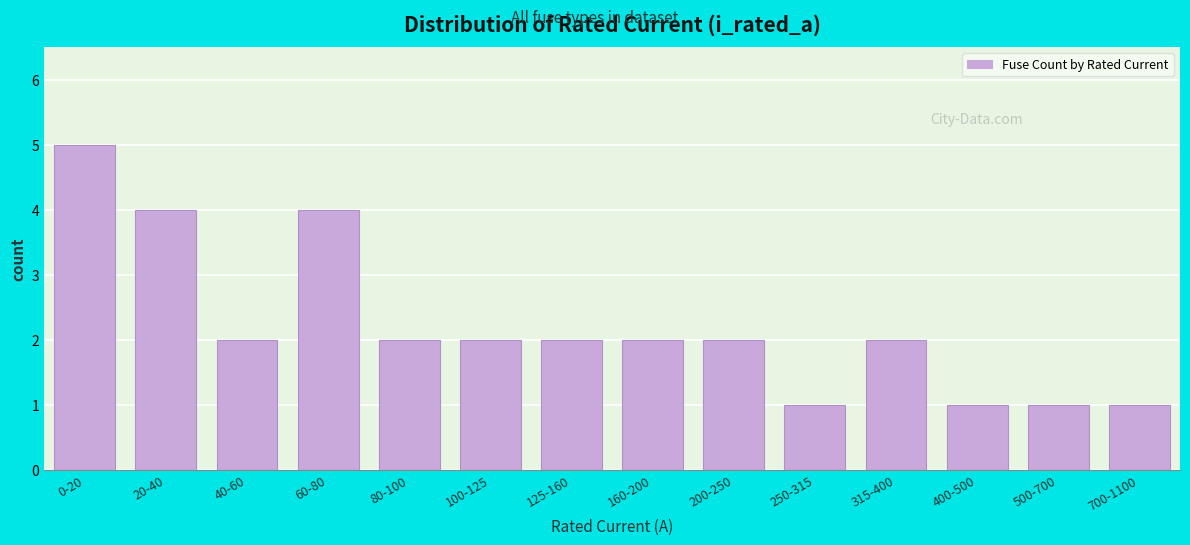

Reading left to right, list all the values displayed in this chart.

0-20=5	20-40=4	40-60=2	60-80=4	80-100=2	100-125=2	125-160=2	160-200=2	200-250=2	250-315=1	315-400=2	400-500=1	500-700=1	700-1100=1